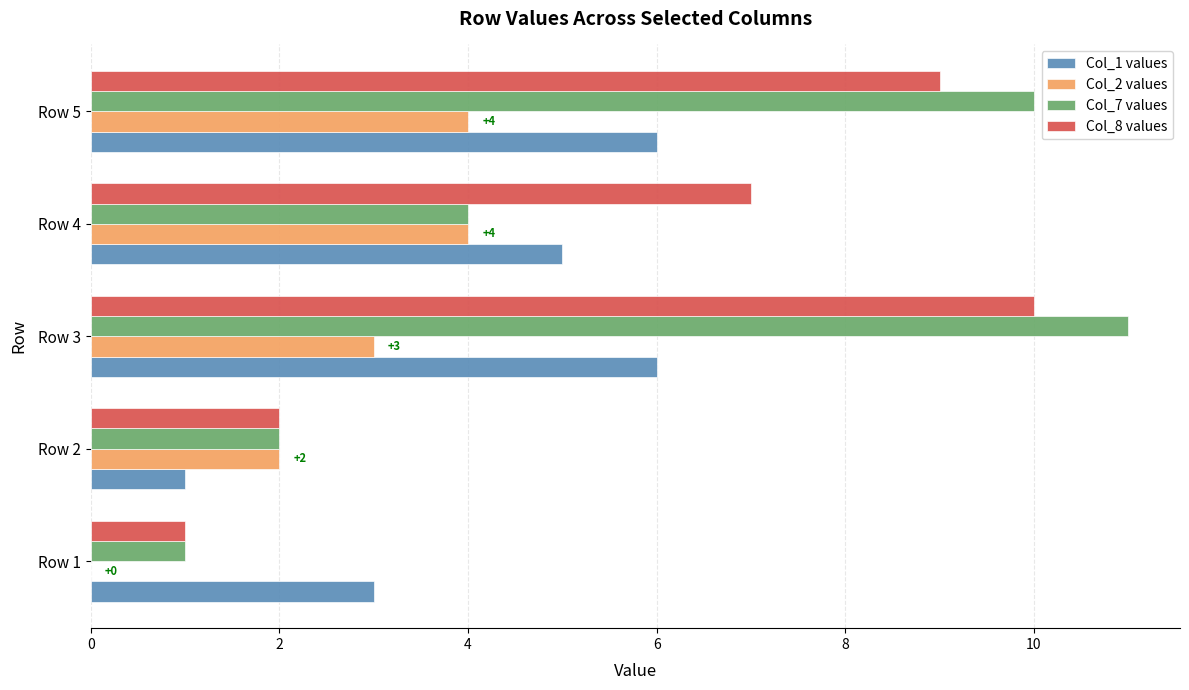

True or false: Col_7 values has a value of 3 at Row 5.

False